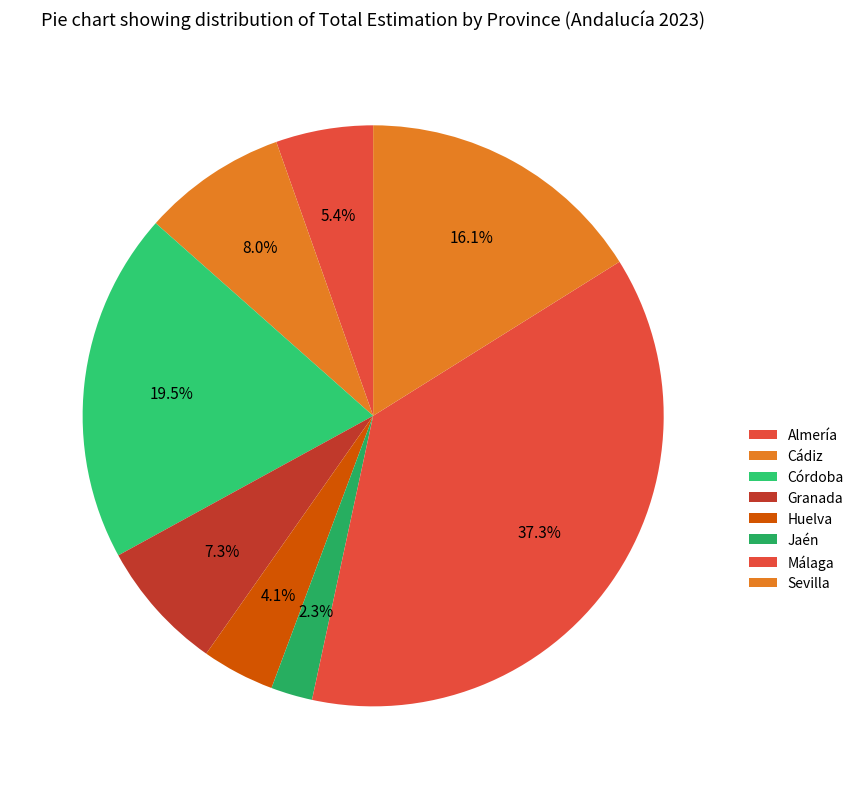

To the nearest percent, what is the combined percentage of Cádiz and Huelva?

12%